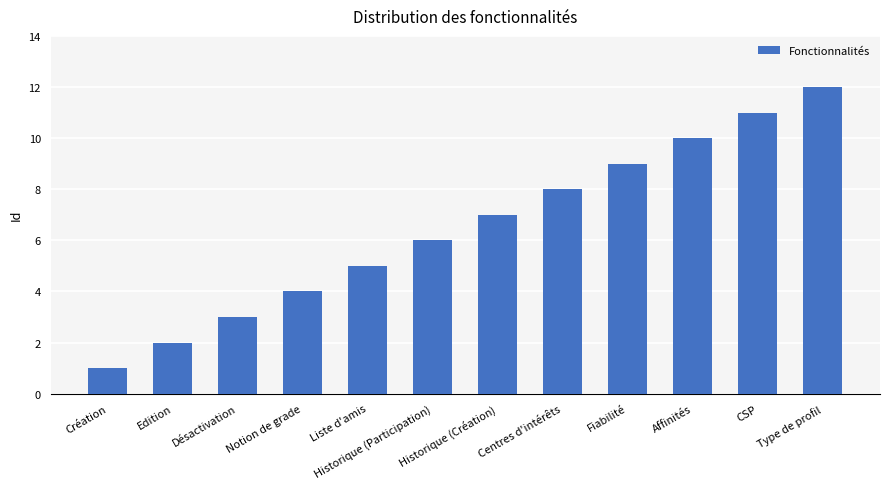

What is the sum of the values at CSP and Liste d'amis?

16